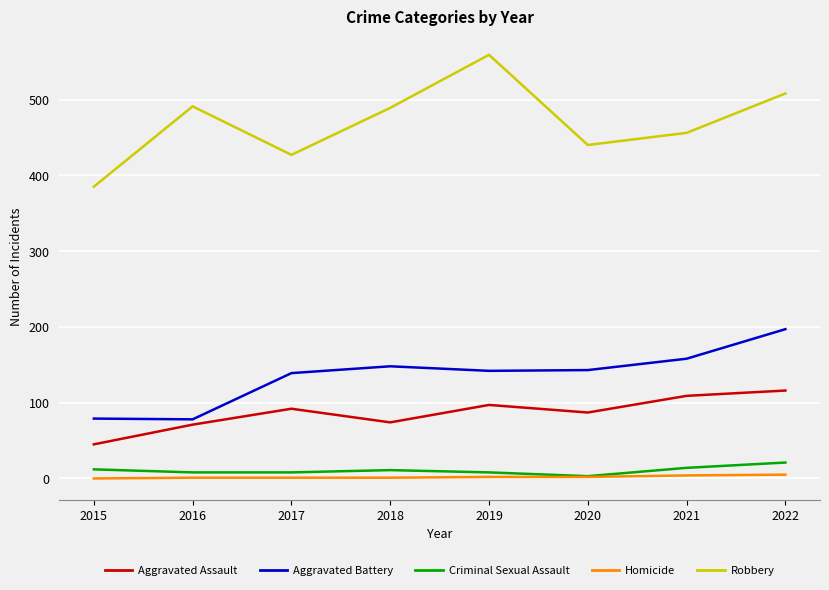

At which label does Robbery reach its peak?

2019